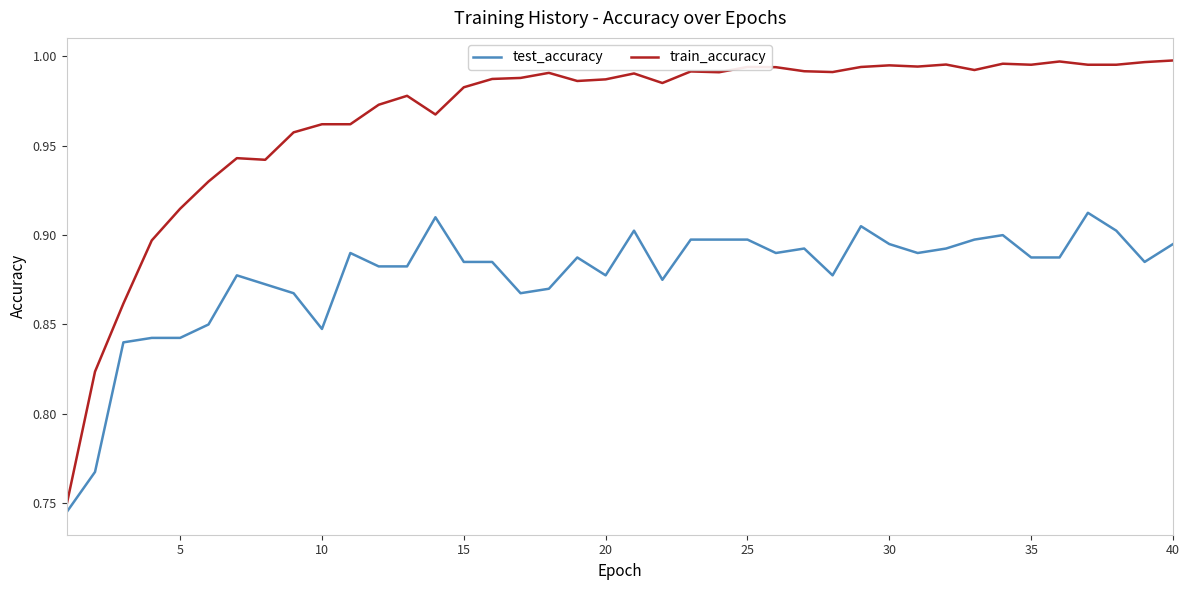

Which series has the largest range (max minus min)?

train_accuracy